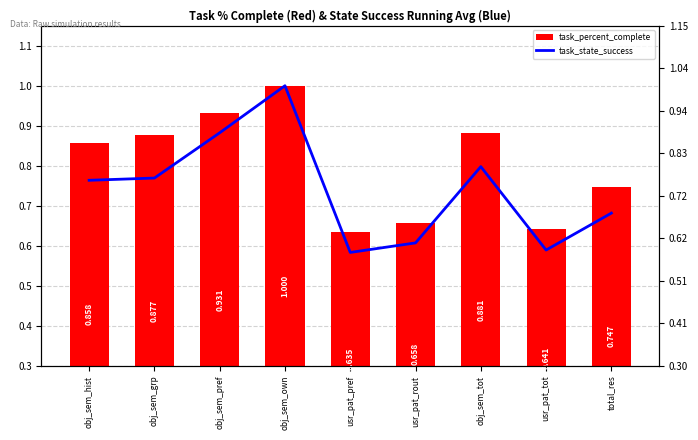

Is the value of task_state_success at obj_sem_pref greater than the value of task_percent_complete at obj_sem_hist?

Yes